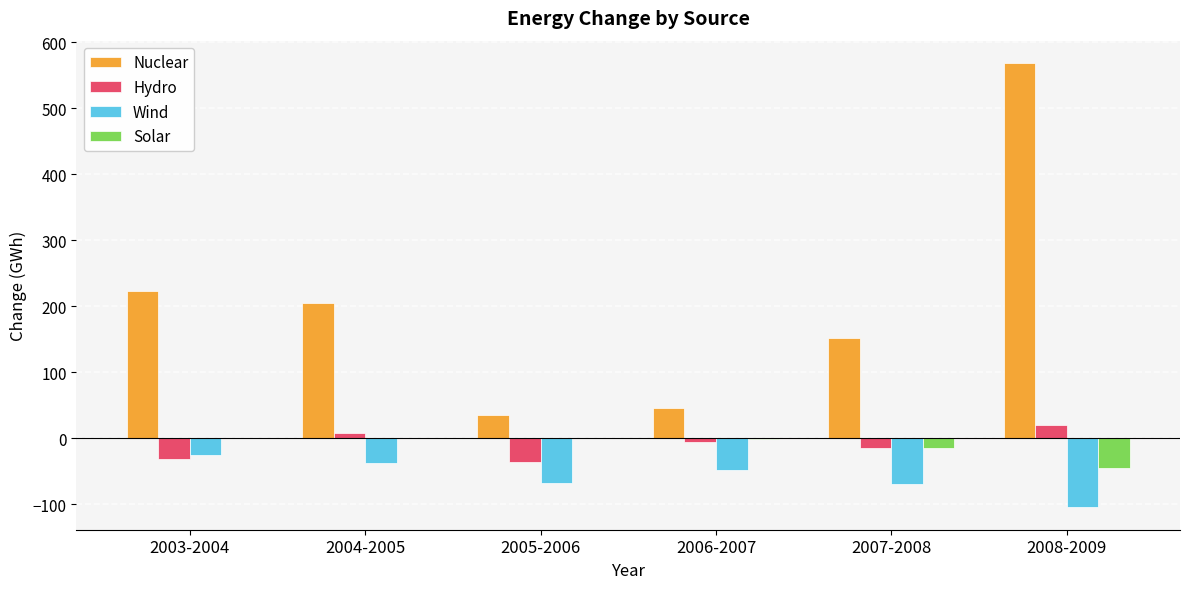

What is the sum of all Nuclear values?

1227.9